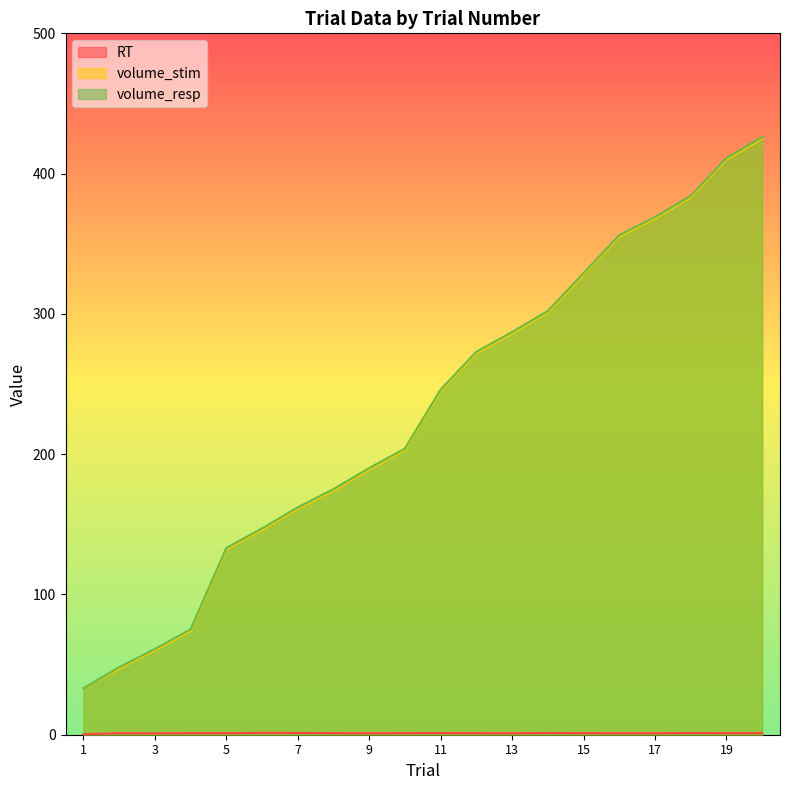

Where is RT nearest to the value 0?

1